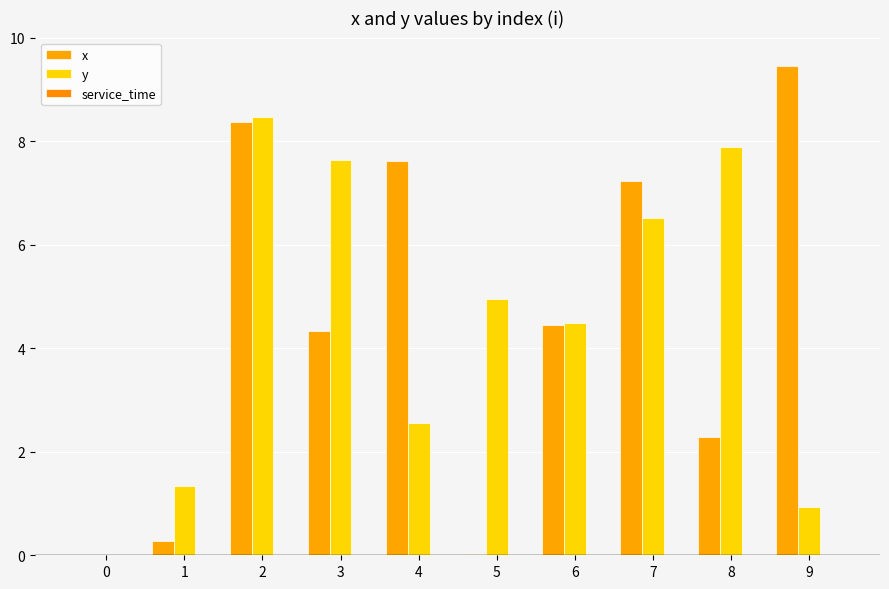

How many series are shown in this chart?

2